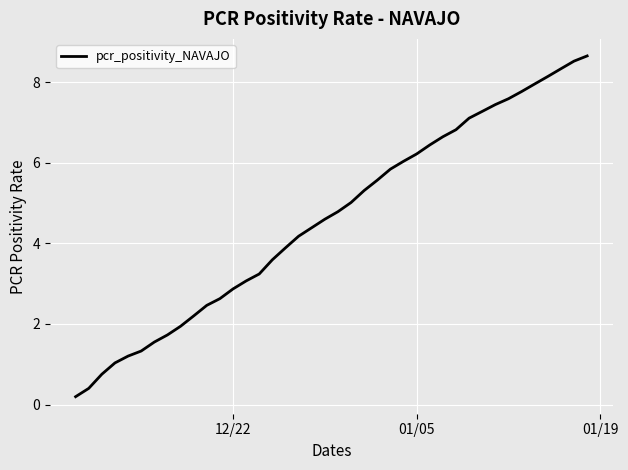

What is the difference between the maximum and minimum values?

8.5